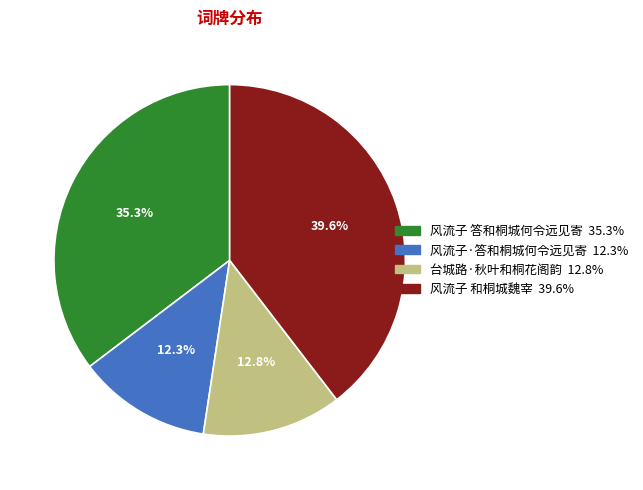

True or false: 风流子 答和桐城何令远见寄 accounts for 35% of the total.

True